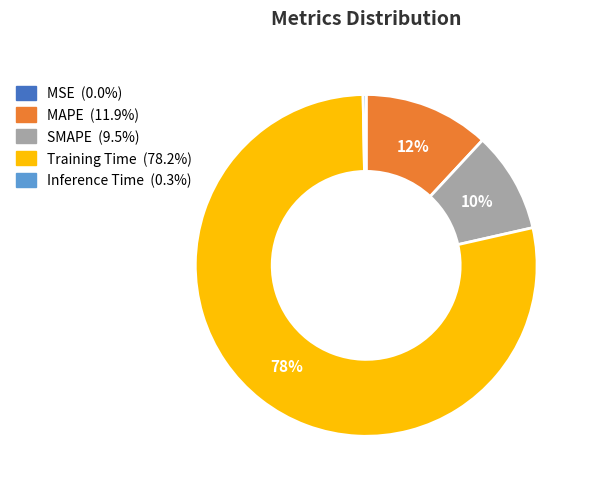

Between MAPE and SMAPE, which is larger?

MAPE